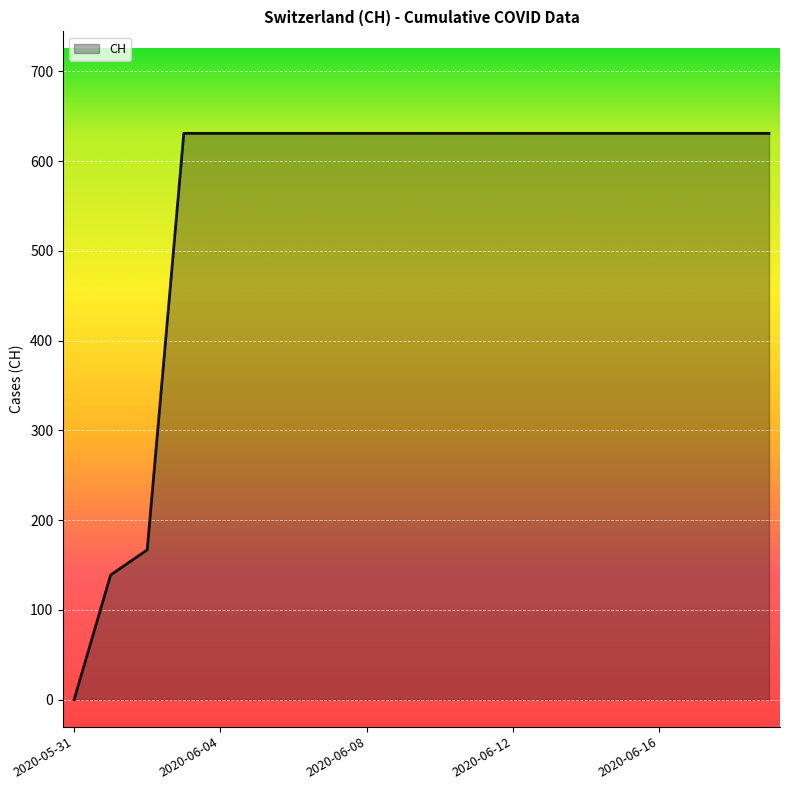

What is the sum of all values?

11033